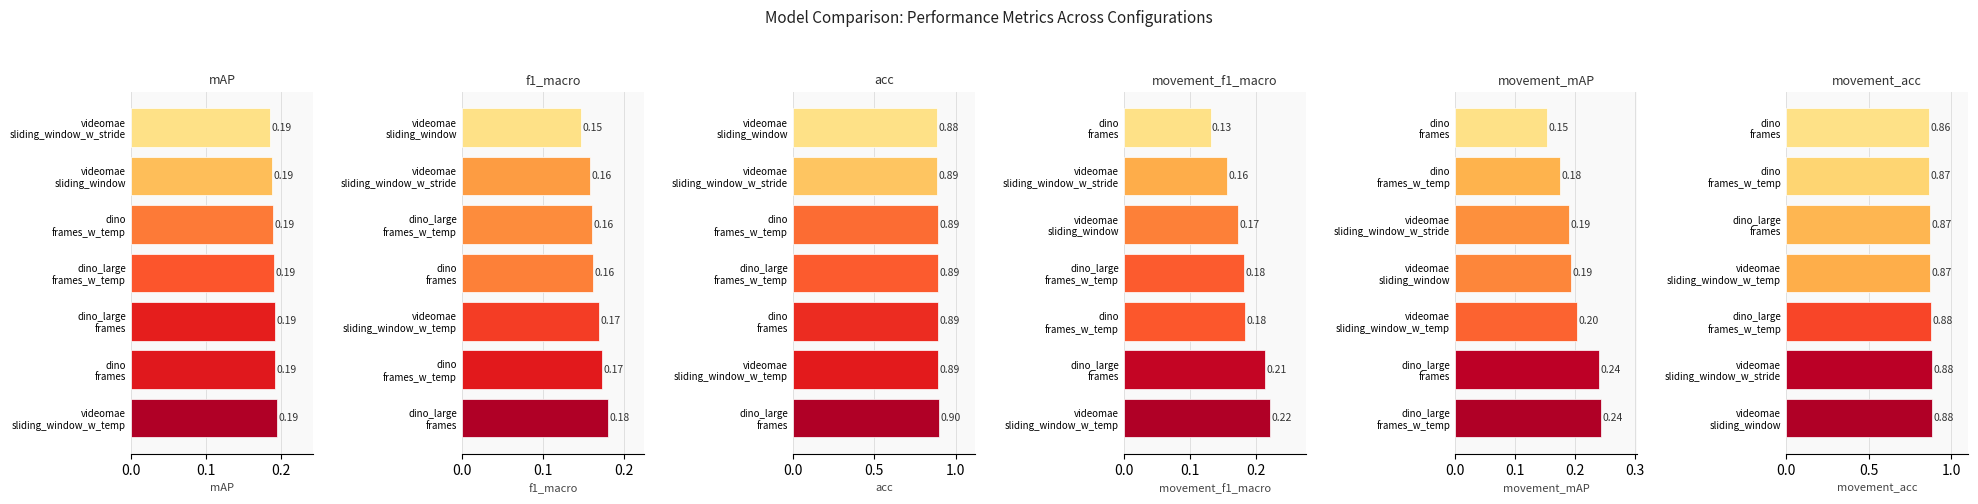

Are the bars grouped side by side (vs. stacked)?

Yes